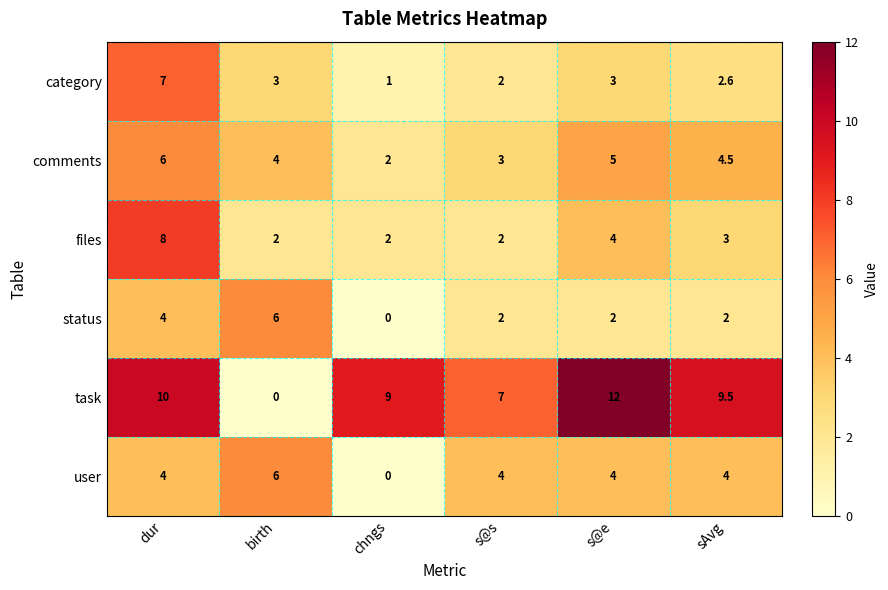

Between s@e and sAvg, which series saw the biggest shift?

task